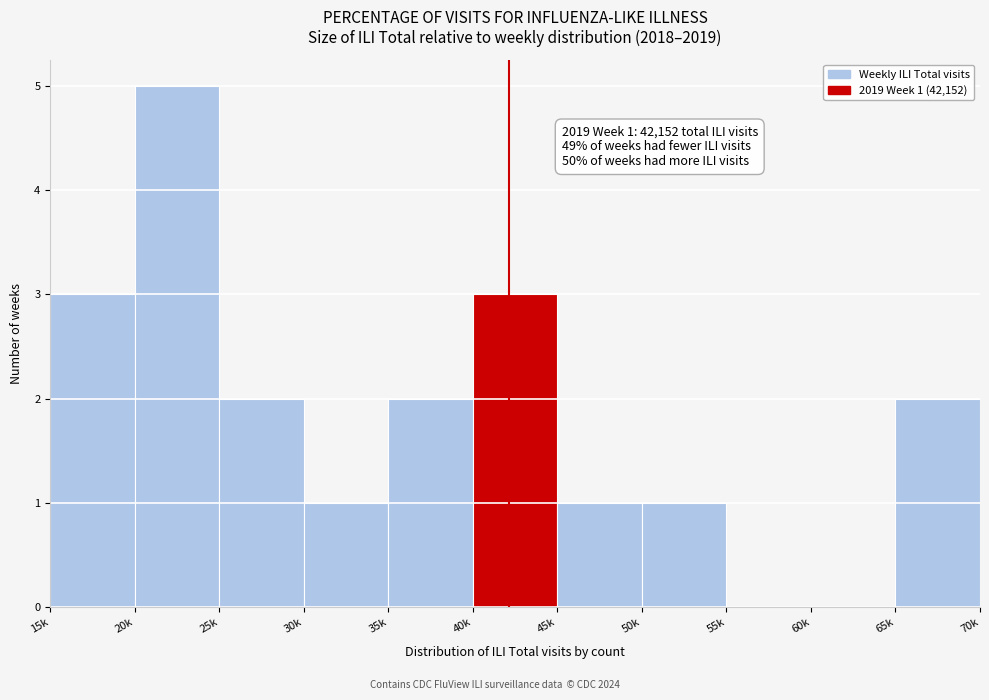

Reading left to right, list all the values displayed in this chart.

15k=3	20k=5	25k=2	30k=1	35k=2	40k=3	45k=1	50k=1	55k=0	60k=0	65k=2